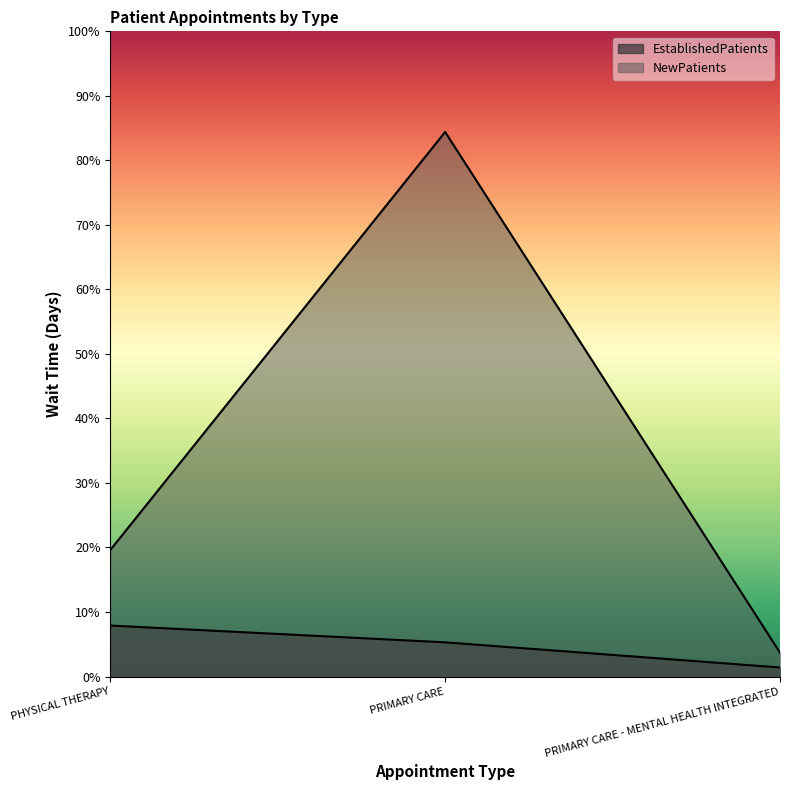

List the labels in order of NewPatients value, smallest first.

PRIMARY CARE - MENTAL HEALTH INTEGRATED, PHYSICAL THERAPY, PRIMARY CARE